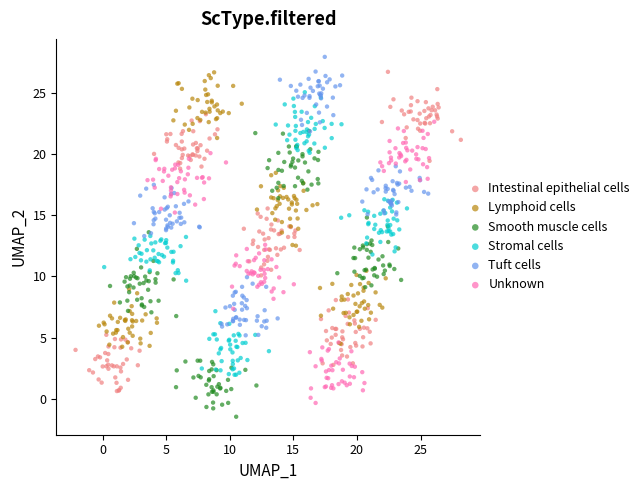

Which series has the largest Y range (max minus min)?

Intestinal epithelial cells